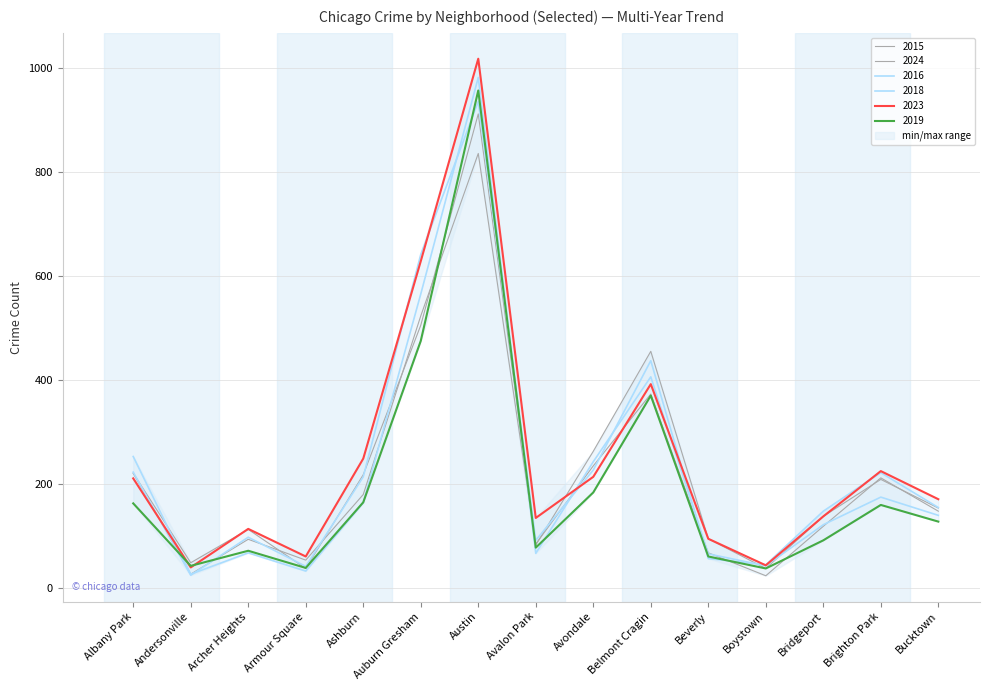

What is the sum of all 2024 values?

3490